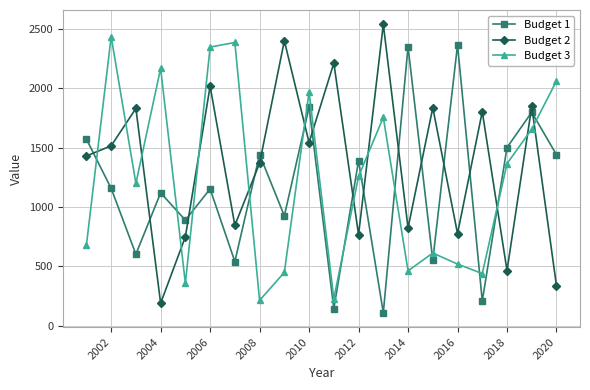

True or false: Budget 3 has more than 0 interior local peaks.

True